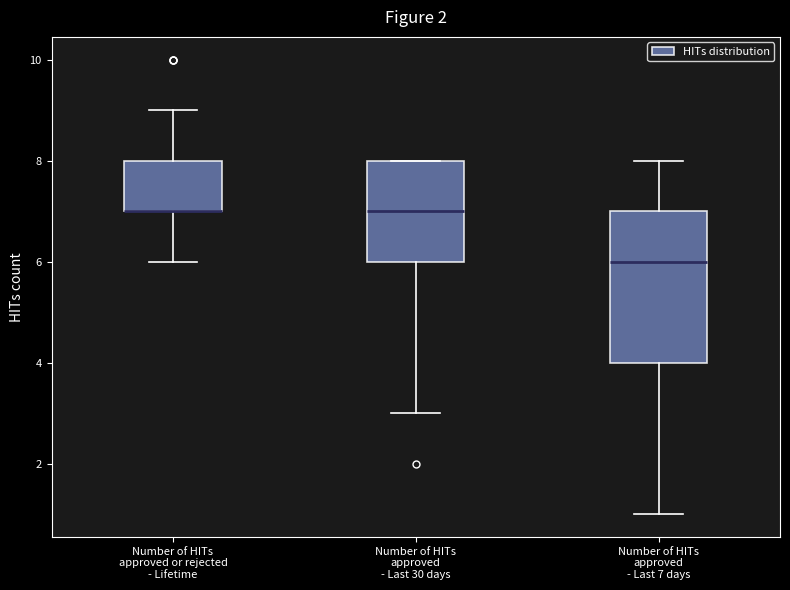

Reading left to right, read every box against the y-axis: the position of its median line, the range the box covers, and the ends of its whiskers. The values are not printed on the chart, so give them approximately, as read against the axis.

Number of HITs approved or rejected - Lifetime: median 7 (drawn on the box's lower edge), box 7 to 8, whiskers 6 to 9
Number of HITs approved - Last 30 days: median 7, box 6 to 8, whiskers 3 to 8
Number of HITs approved - Last 7 days: median 6, box 4 to 7, whiskers 1 to 8